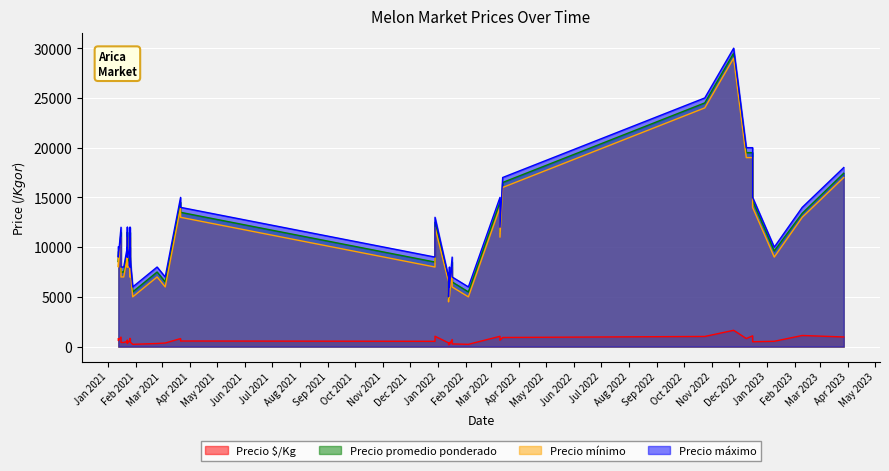

What is the sum of all Precio promedio ponderado values?

459040